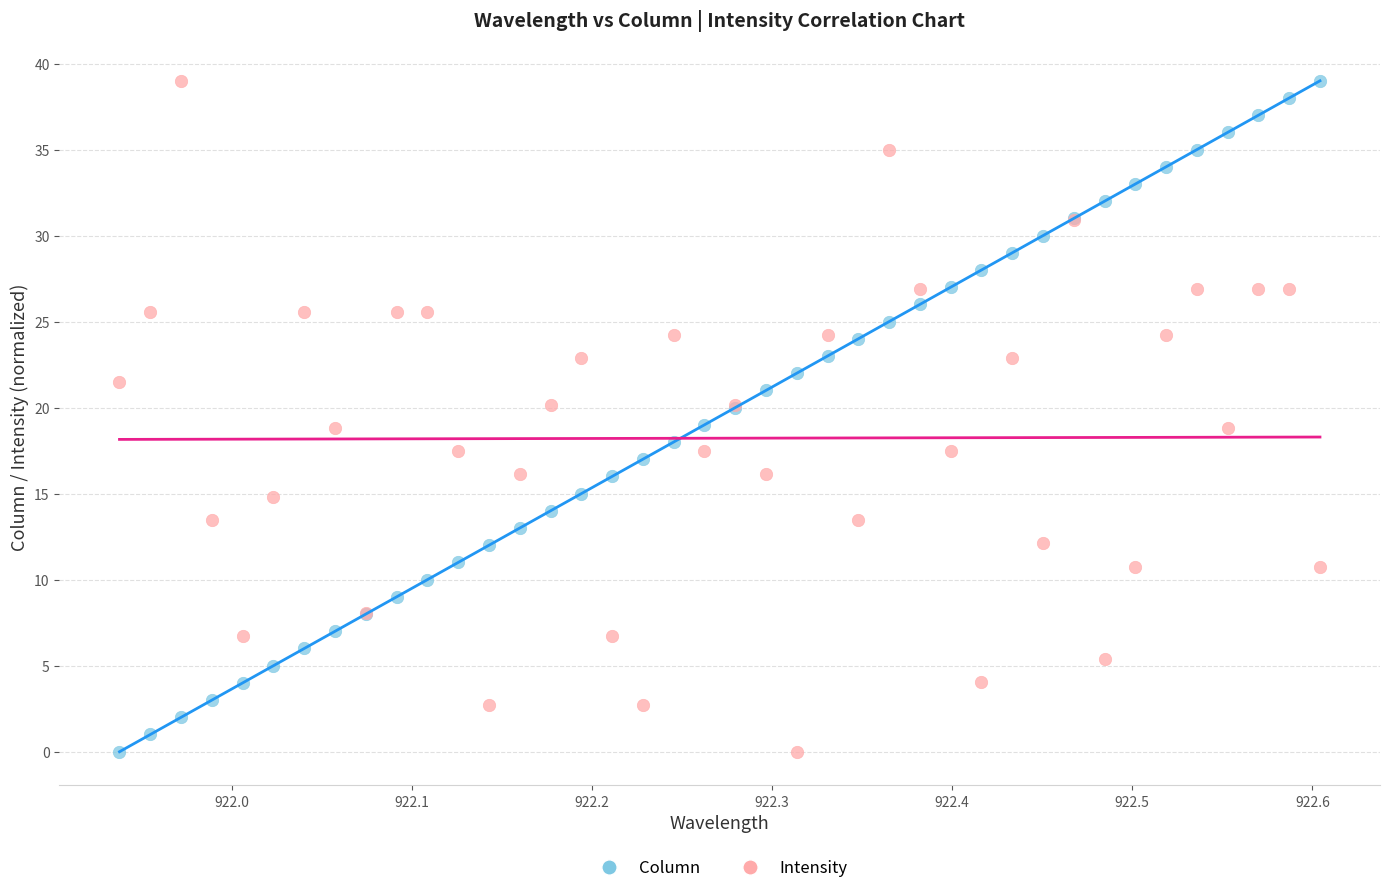

What is the X range (max minus min) for the scatter plot?

0.7